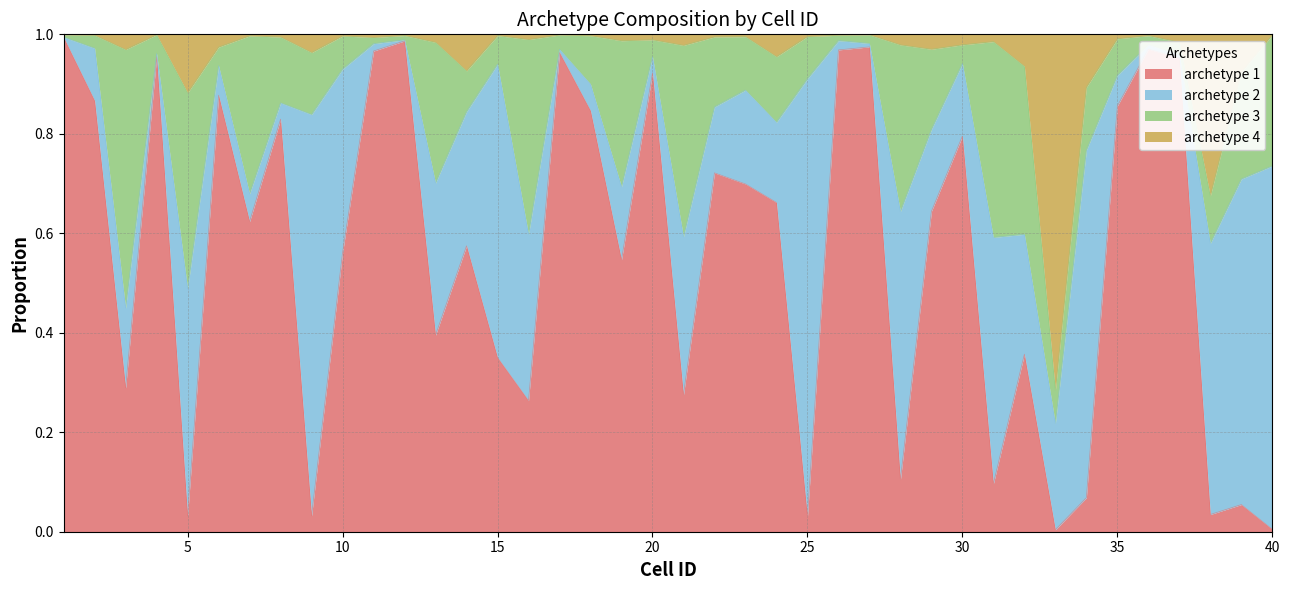

What is the difference between the maximum and minimum values in the archetype 4 series?

0.7